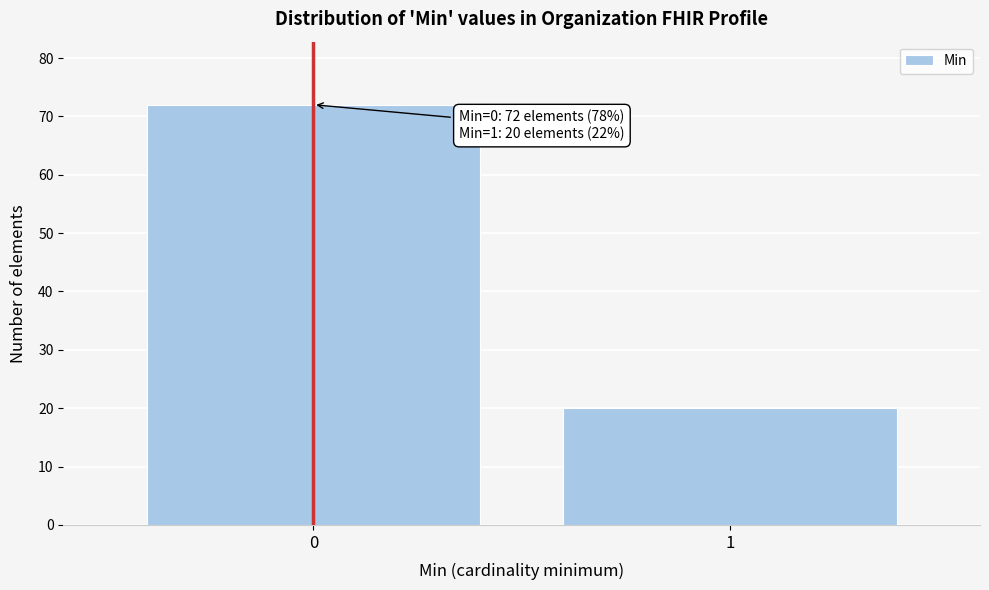

Reading left to right, list all the values displayed in this chart.

0=72	1=20